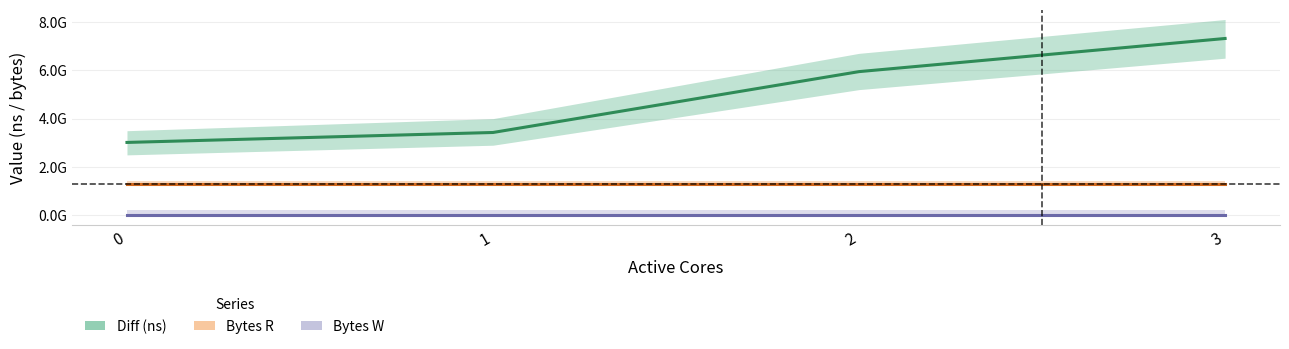

Is the value of Bytes R at 1 greater than the value of Bytes W at 1?

Yes